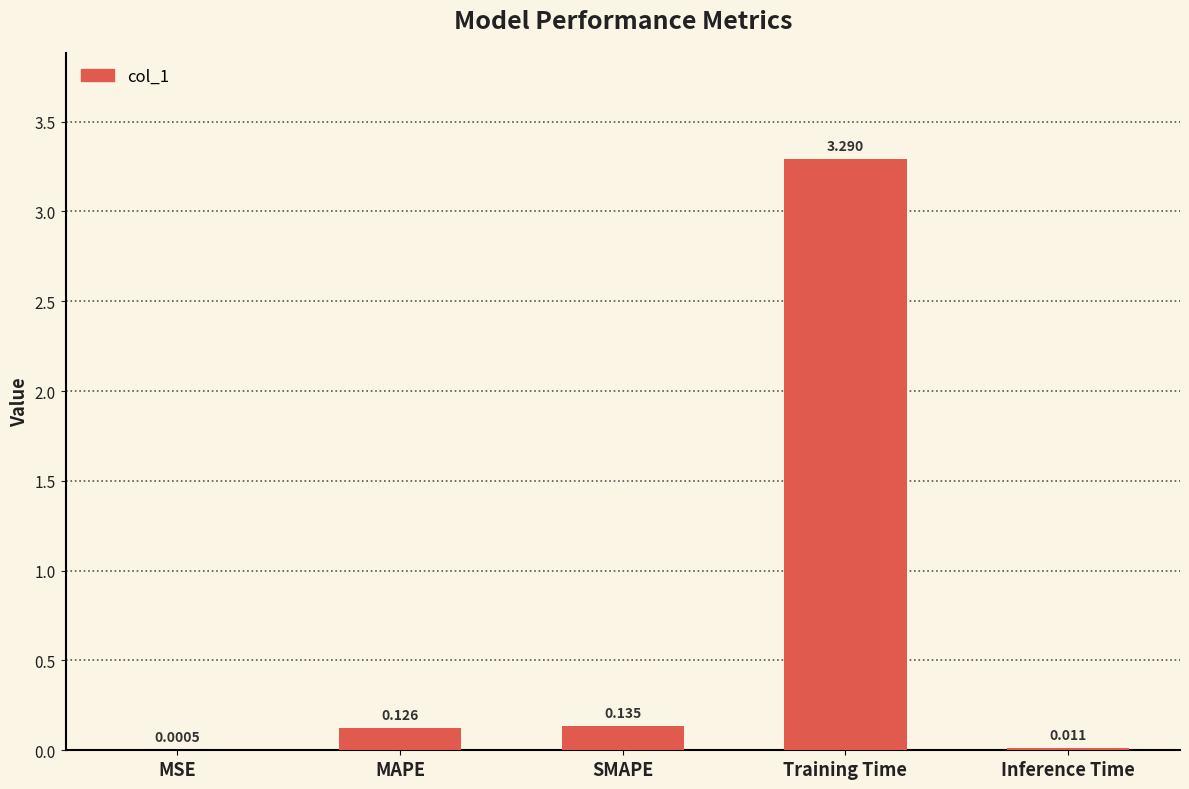

Which category has the highest value across all series?

Training Time